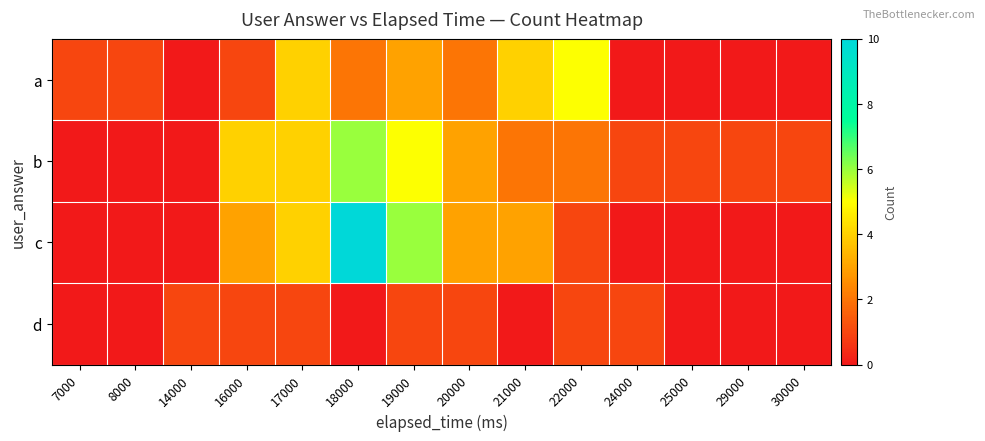

At which category does the chart reach its peak across all series?

18000